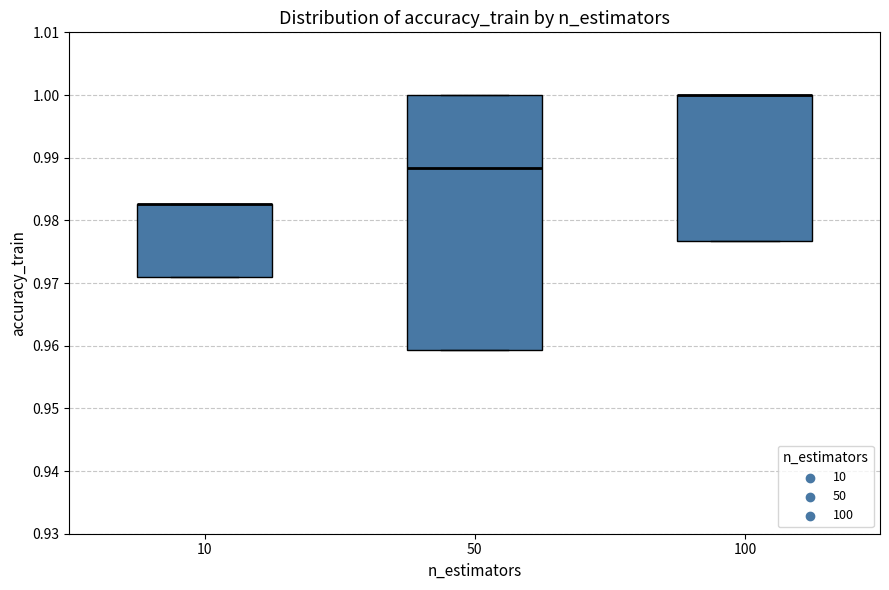

Where is the upper edge of the box at x = 100 on the y-axis? The values are not printed on the chart, so give them approximately, as read against the axis.

1.000